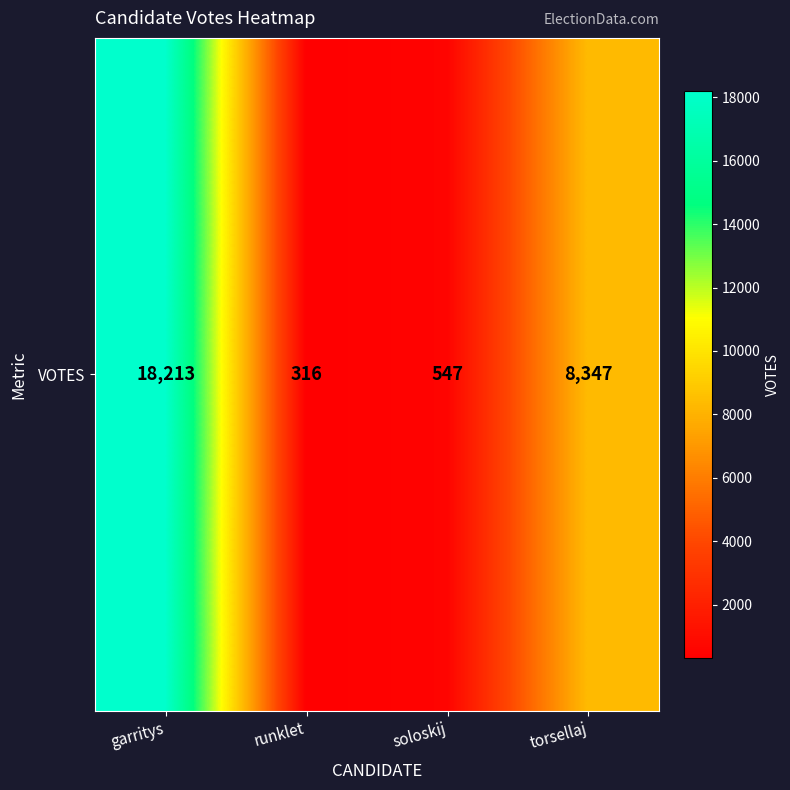

Reading left to right, what are all the values shown in this chart?

18213	316	547	8347